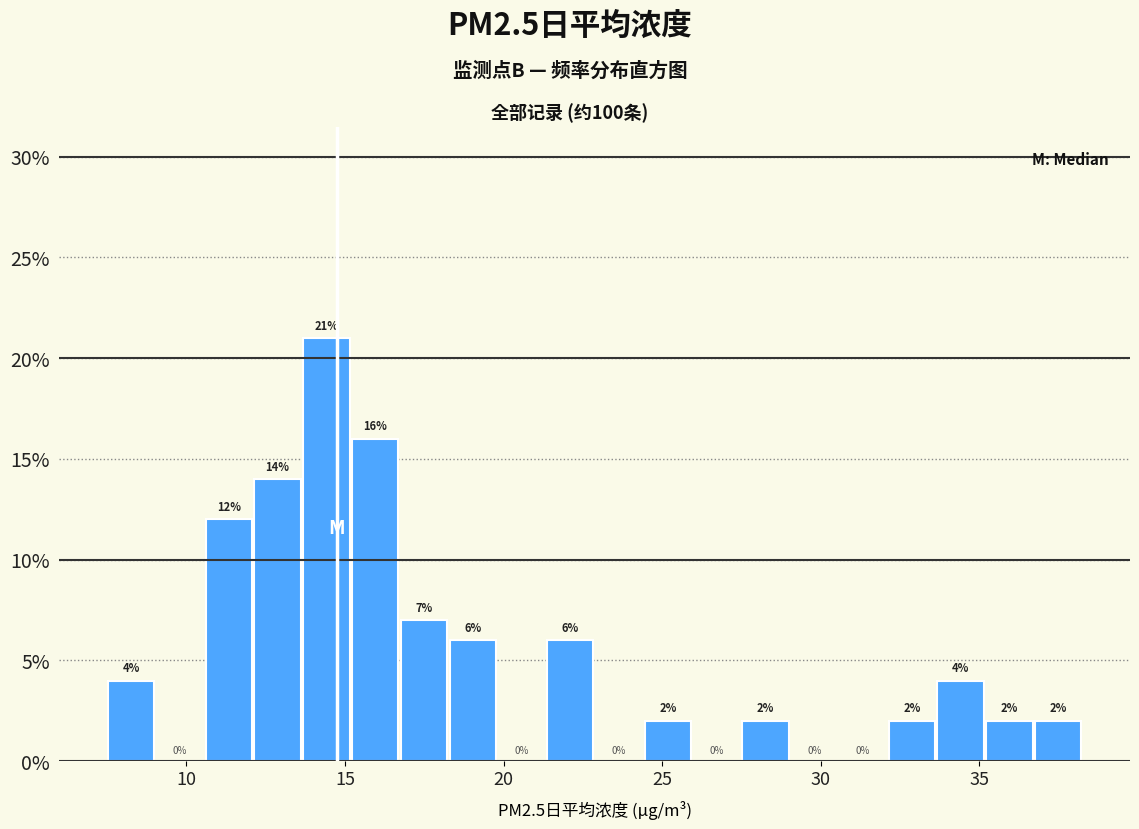

Read against the x-axis, roughly where is the centre of the tallest bar?

14.5